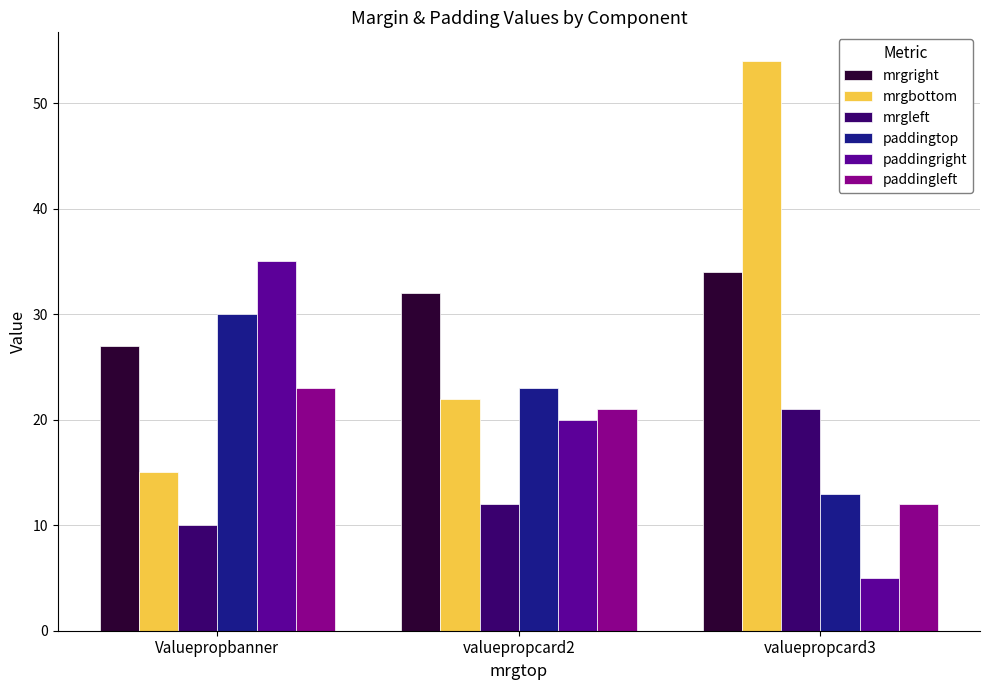

Reading left to right, what are all the values shown in this chart?

mrgright: Valuepropbanner=27	valuepropcard2=32	valuepropcard3=34
mrgbottom: Valuepropbanner=15	valuepropcard2=22	valuepropcard3=54
mrgleft: Valuepropbanner=10	valuepropcard2=12	valuepropcard3=21
paddingtop: Valuepropbanner=30	valuepropcard2=23	valuepropcard3=13
paddingright: Valuepropbanner=35	valuepropcard2=20	valuepropcard3=5
paddingleft: Valuepropbanner=23	valuepropcard2=21	valuepropcard3=12